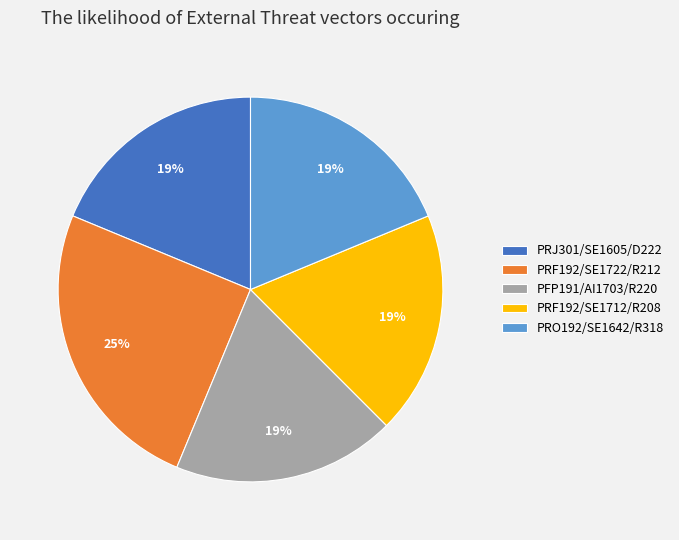

Do PFP191/AI1703/R220 and PRF192/SE1722/R212 together represent more than half of the pie?

No